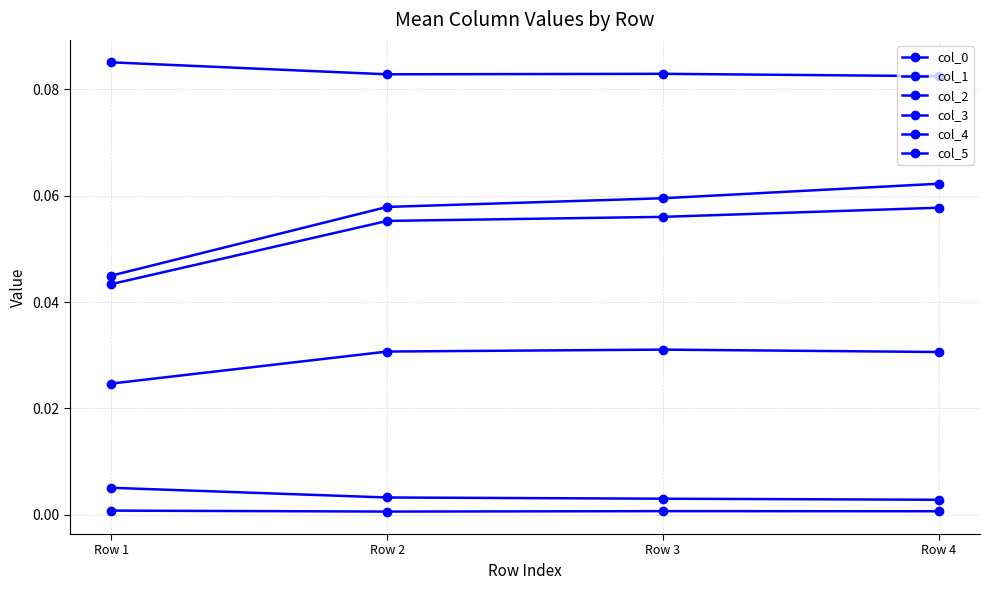

Which category has the lowest value in the col_3 series?

Row 4